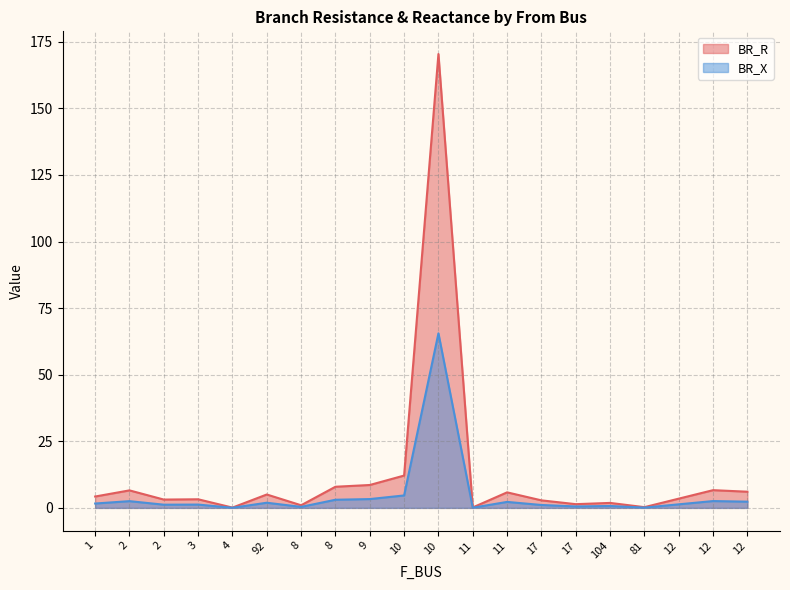

Where is the first local maximum for BR_X?

2